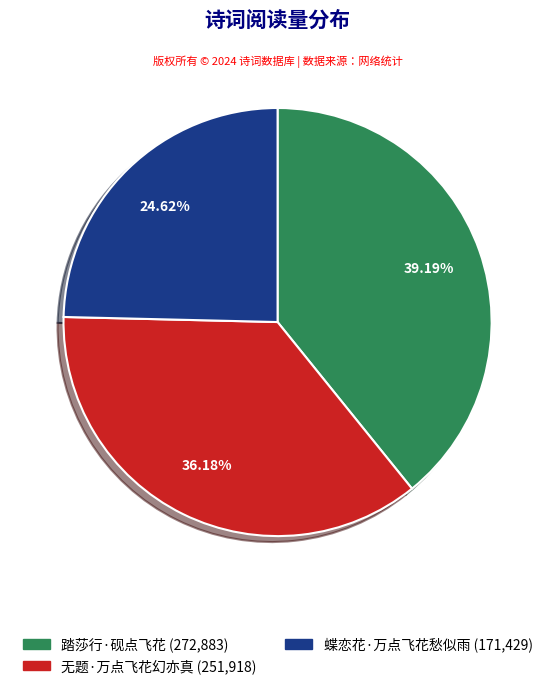

Which has a higher value, 踏莎行·砚点飞花 or 蝶恋花·万点飞花愁似雨?

踏莎行·砚点飞花